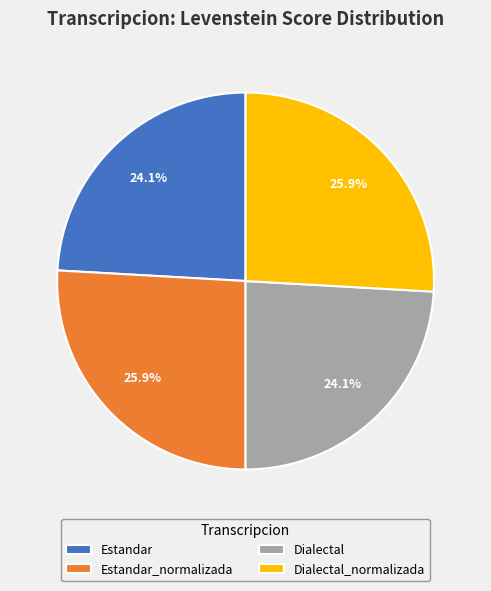

What percentage is the Estandar_normalizada slice, to the nearest percent?

26%